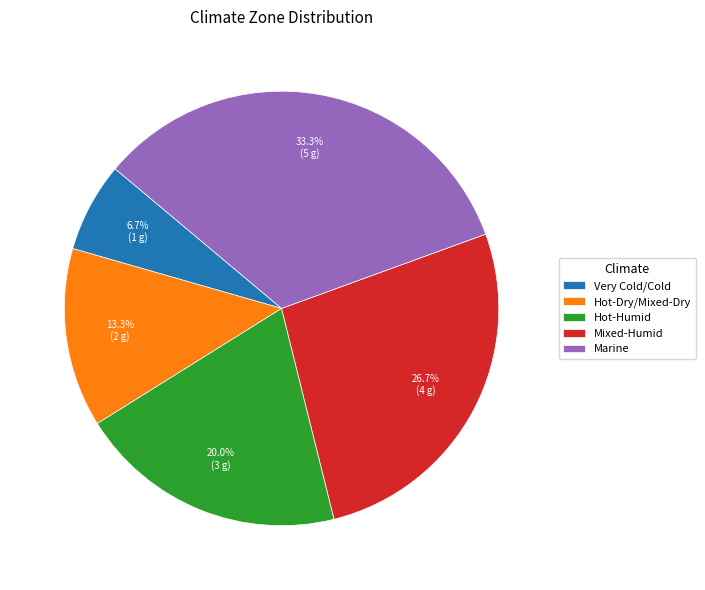

Which category has the biggest portion of the pie?

Marine